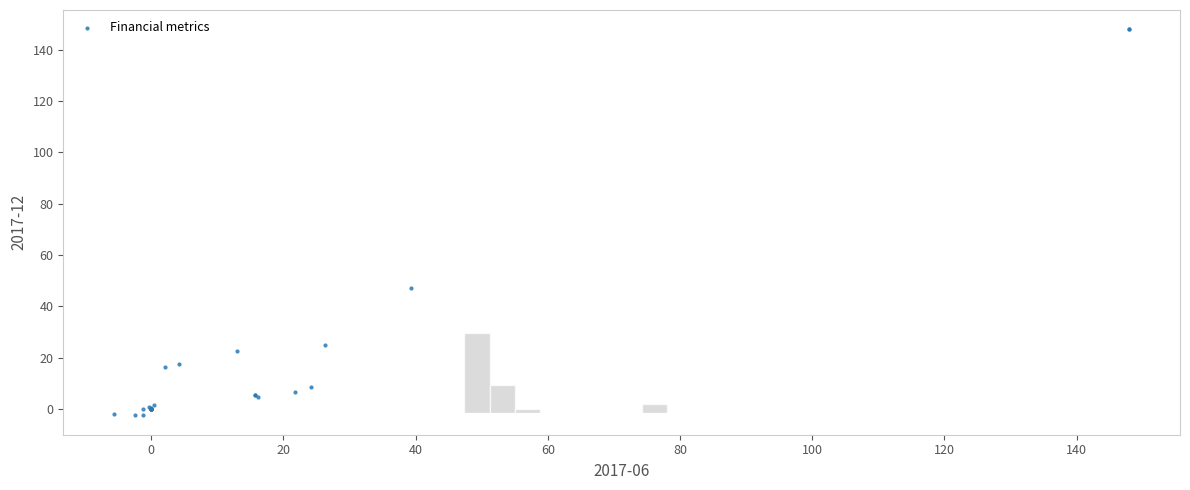

What Y value in the scatter plot is closest to 72?

47.2